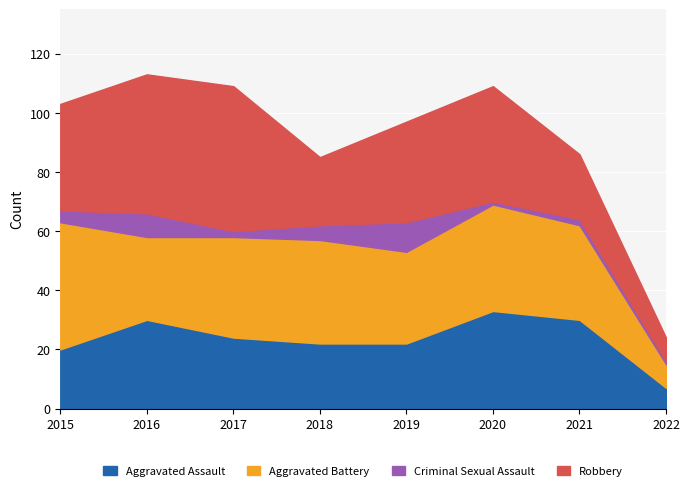

How many data points in Aggravated Assault are less than 24?

4